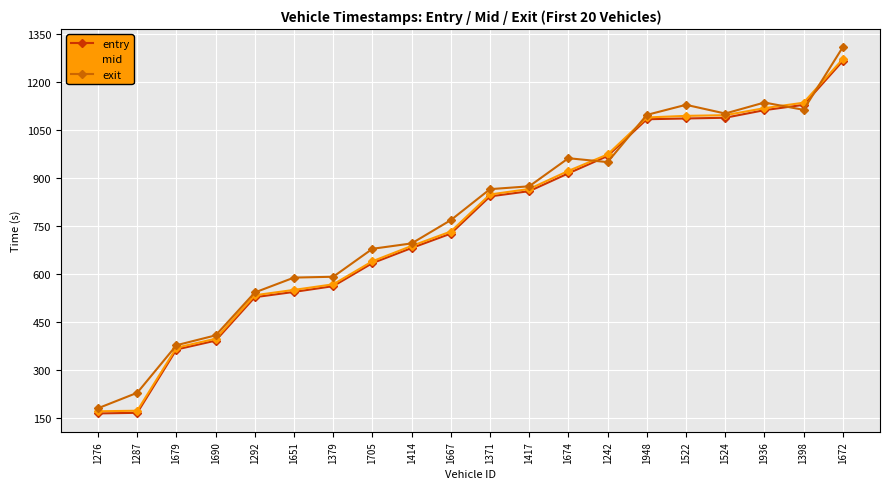

True or false: entry has a value of 842.3 at 1371.

True